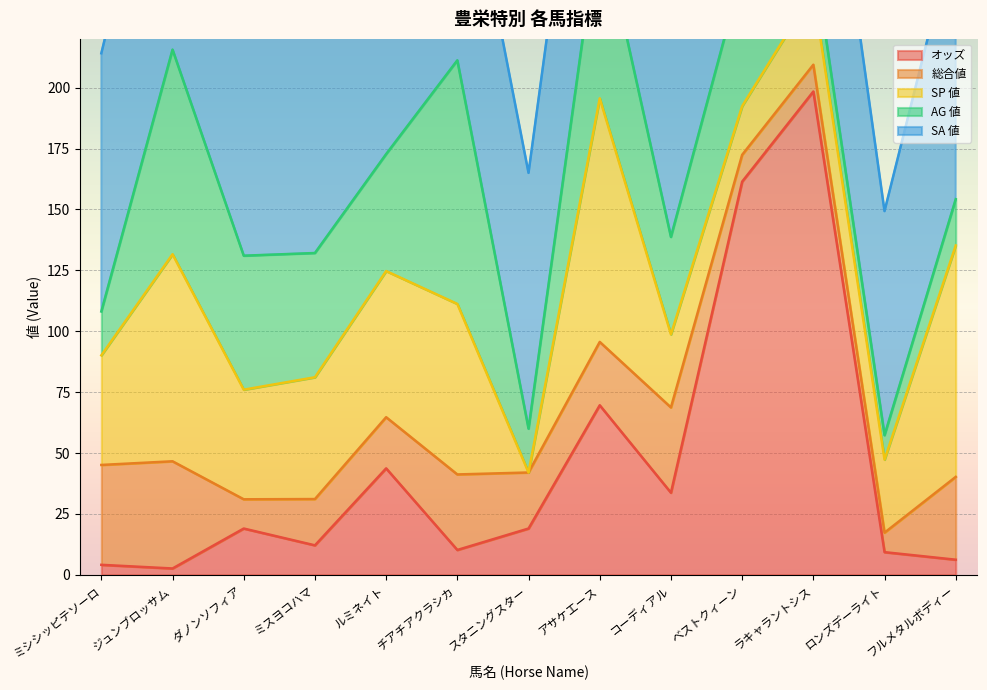

List the series in order of their peak value, highest first.

オッズ, SA 値, SP 値, AG 値, 総合値